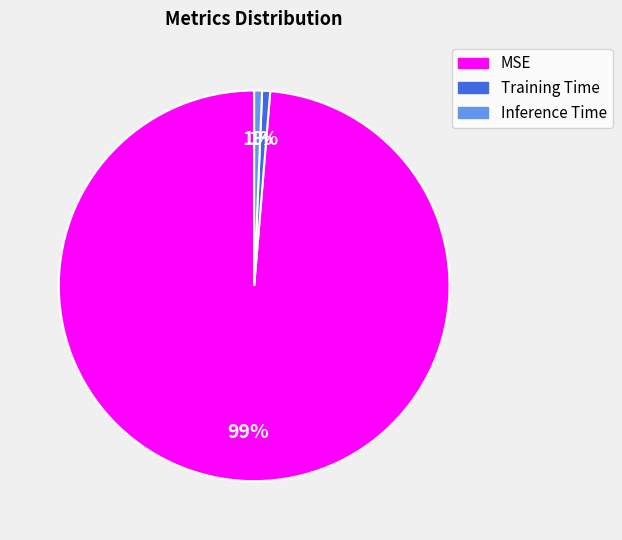

To the nearest percent, what is the average slice percentage?

33%